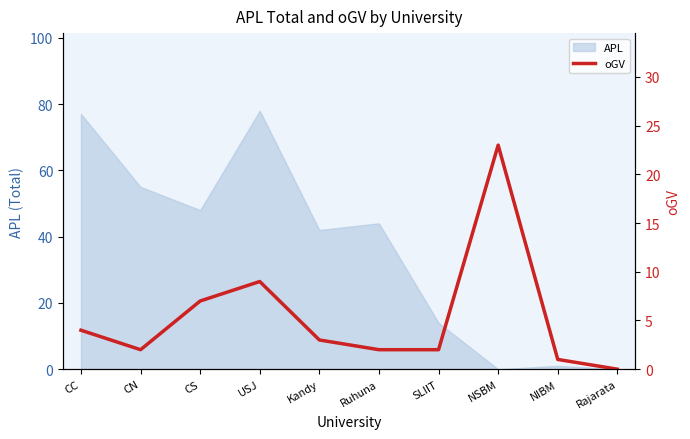

What position from the right is CN?

9